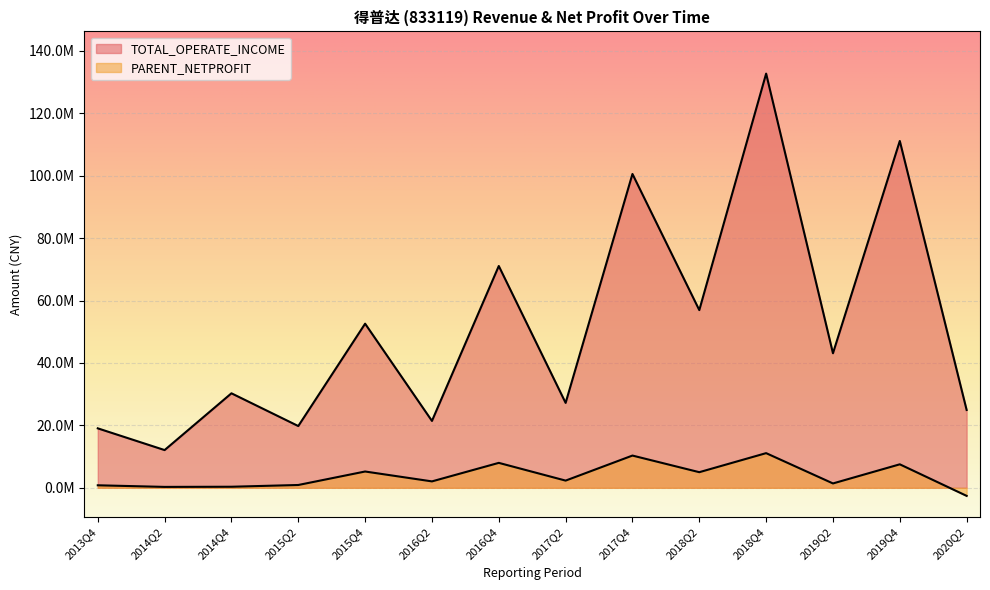

True or false: TOTAL_OPERATE_INCOME and PARENT_NETPROFIT cross at least once.

False